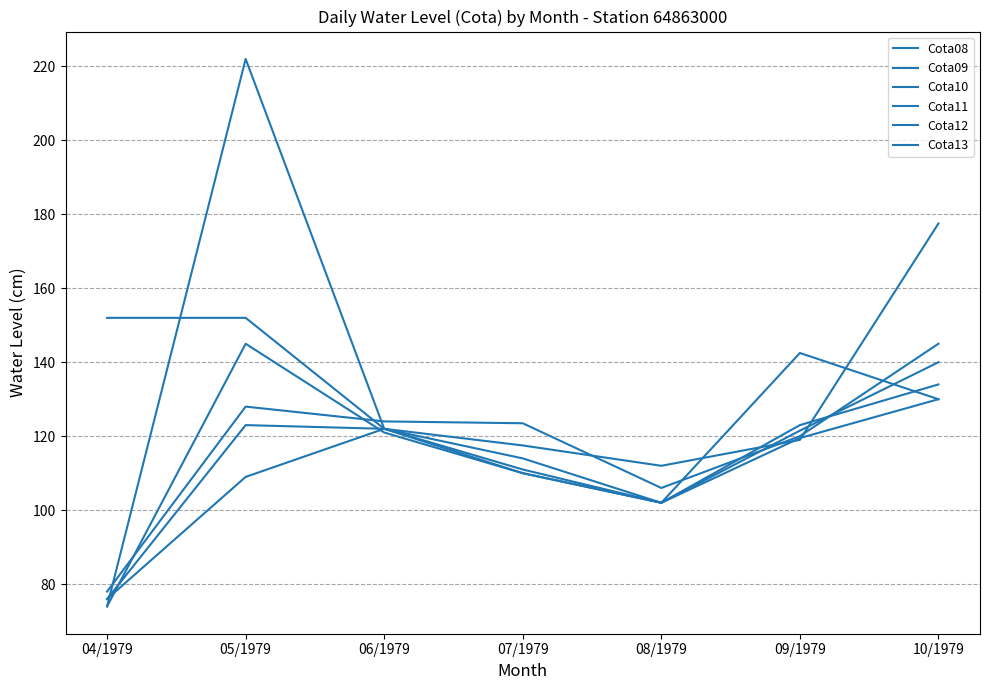

In Cota08, how many points are lower than both neighbors (excluding endpoints)?

1